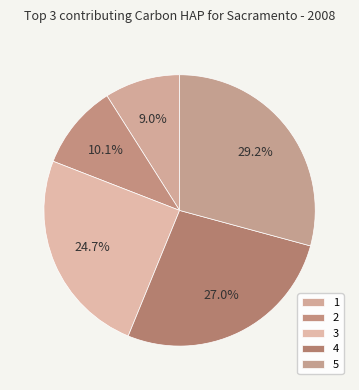

To the nearest percent, what is the difference between the largest and smallest slice percentages?

20%